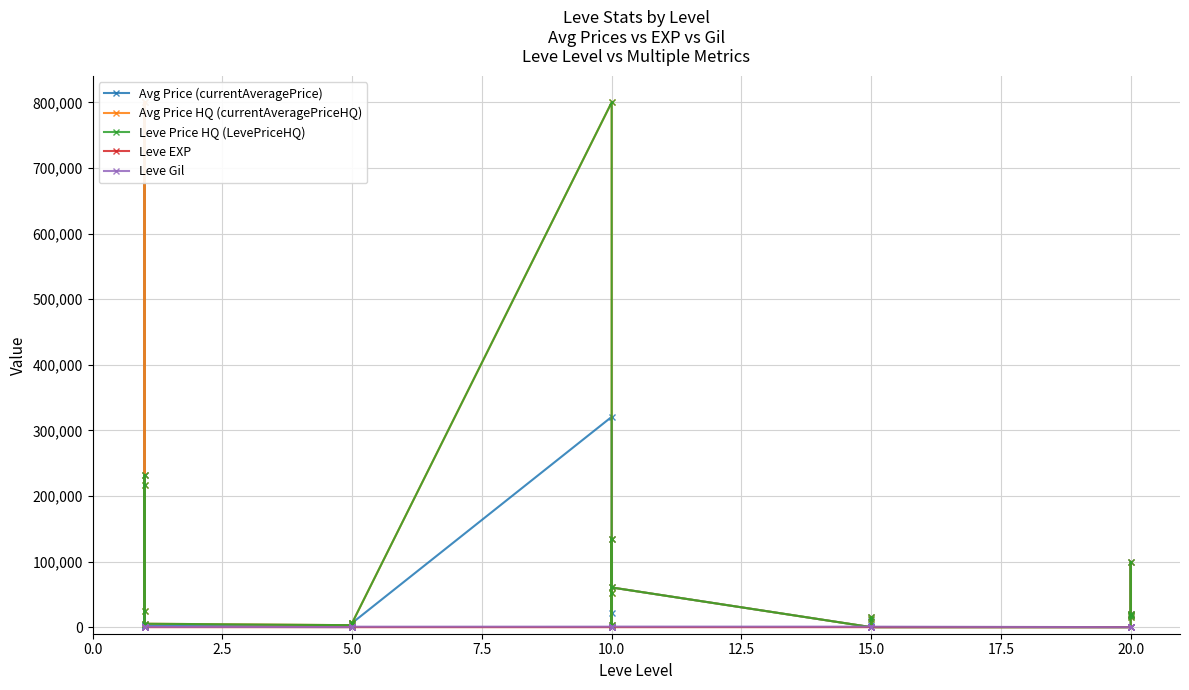

Is the value of Leve Price HQ (LevePriceHQ) at 5.0 greater than the value of Avg Price HQ (currentAveragePriceHQ) at 5.0?

No